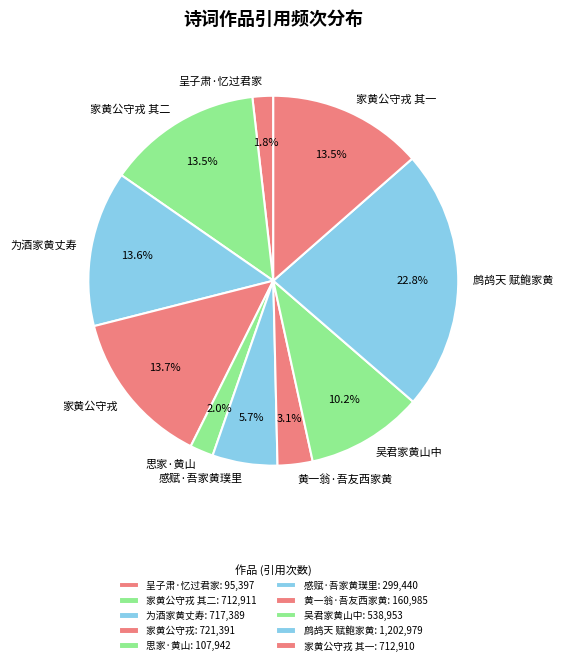

Count the number of slices in the pie.

10